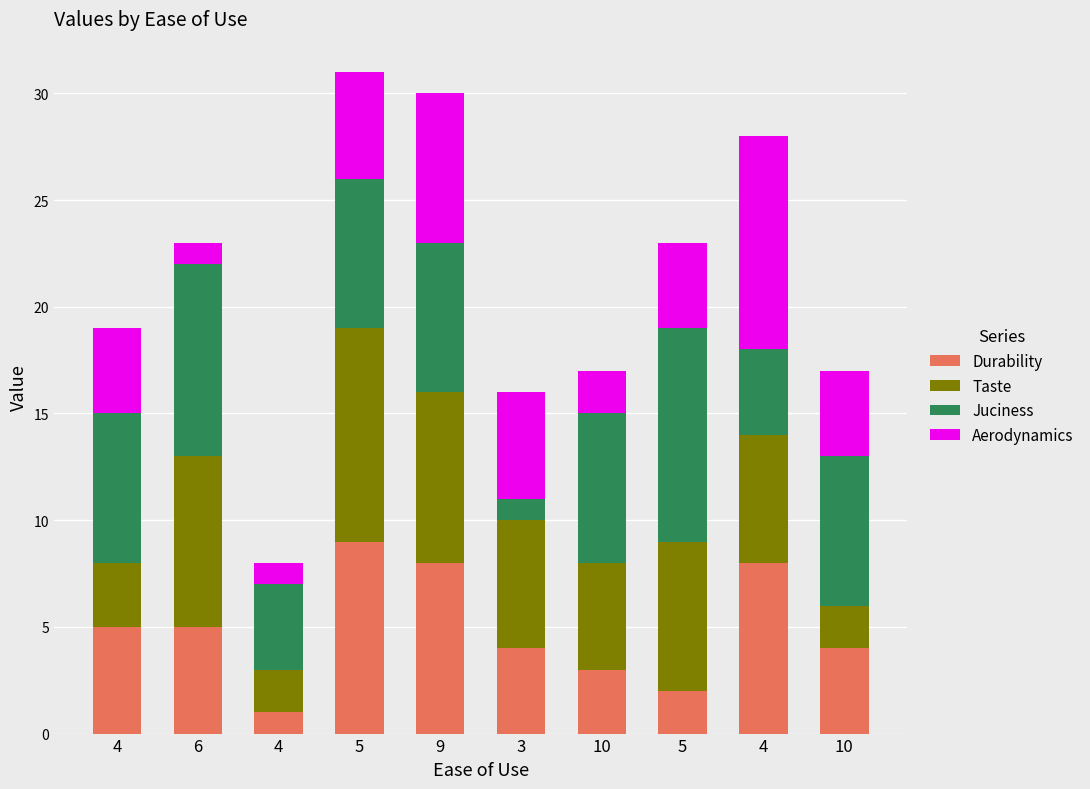

Which series changed the most between 4 and 5?

Durability